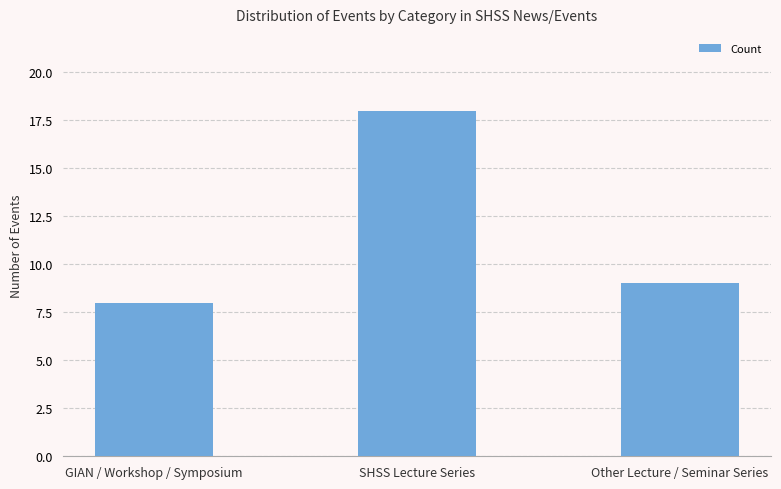

How many series are shown in this chart?

1